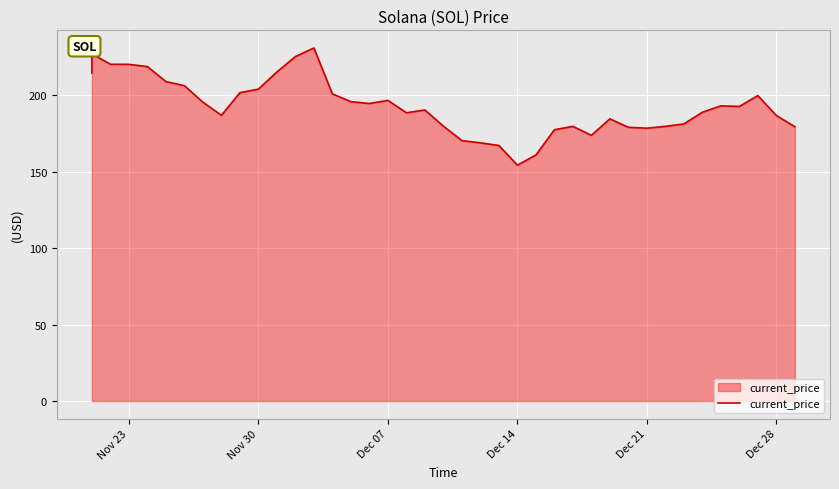

How many points are higher than both their immediate neighbors (excluding endpoints)?

8